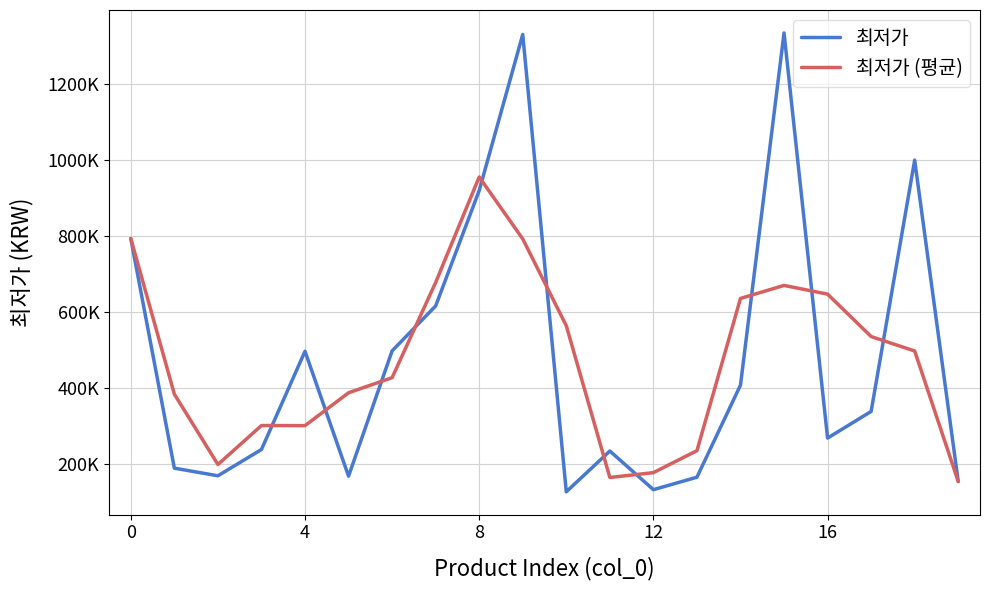

Does the chart display data point markers on the line(s)?

No